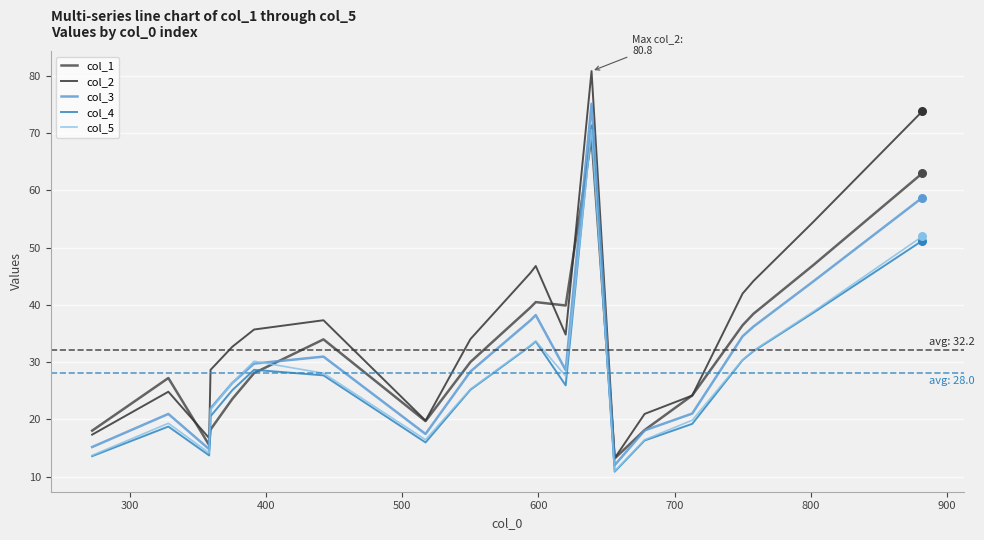

At how many categories does at least one series exceed 37?

9